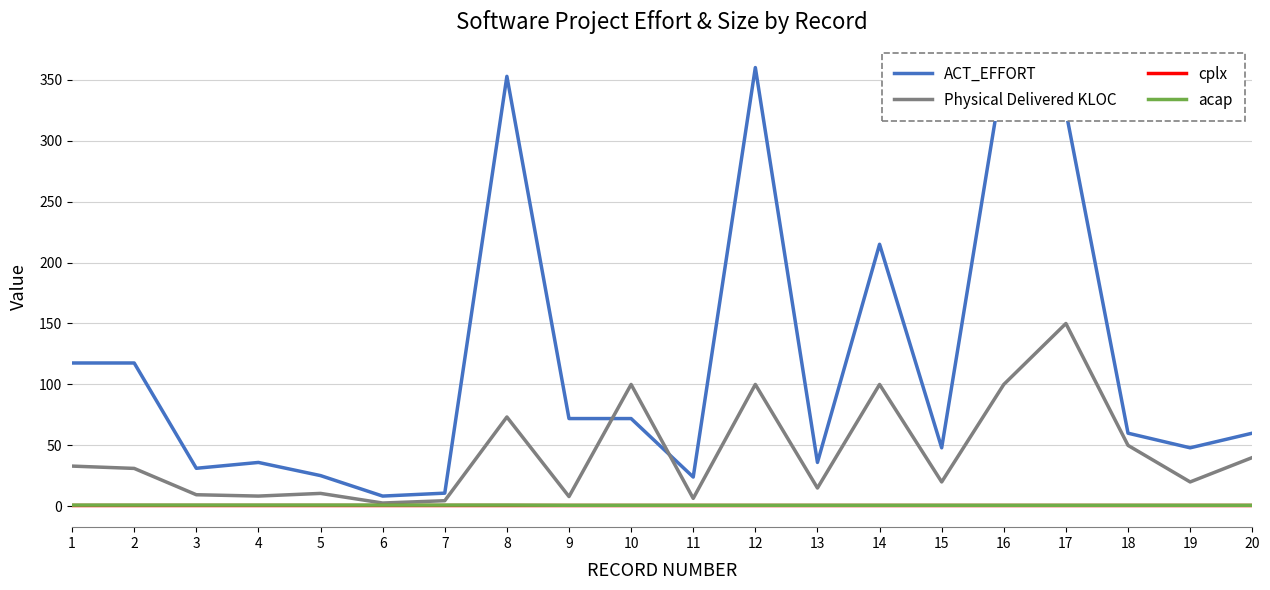

Which series has the largest total across all categories?

ACT_EFFORT